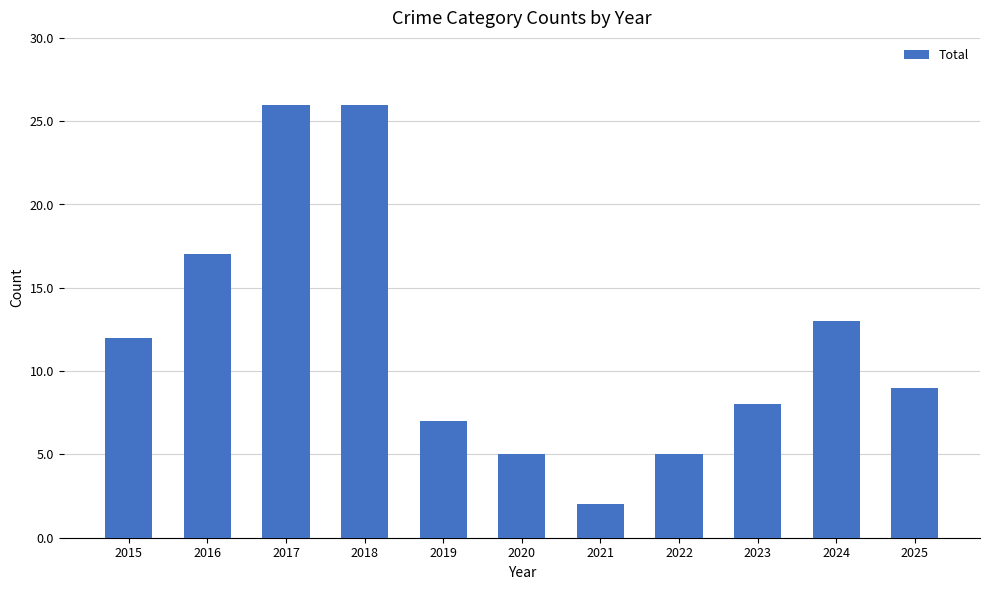

How many bars are there in total?

11